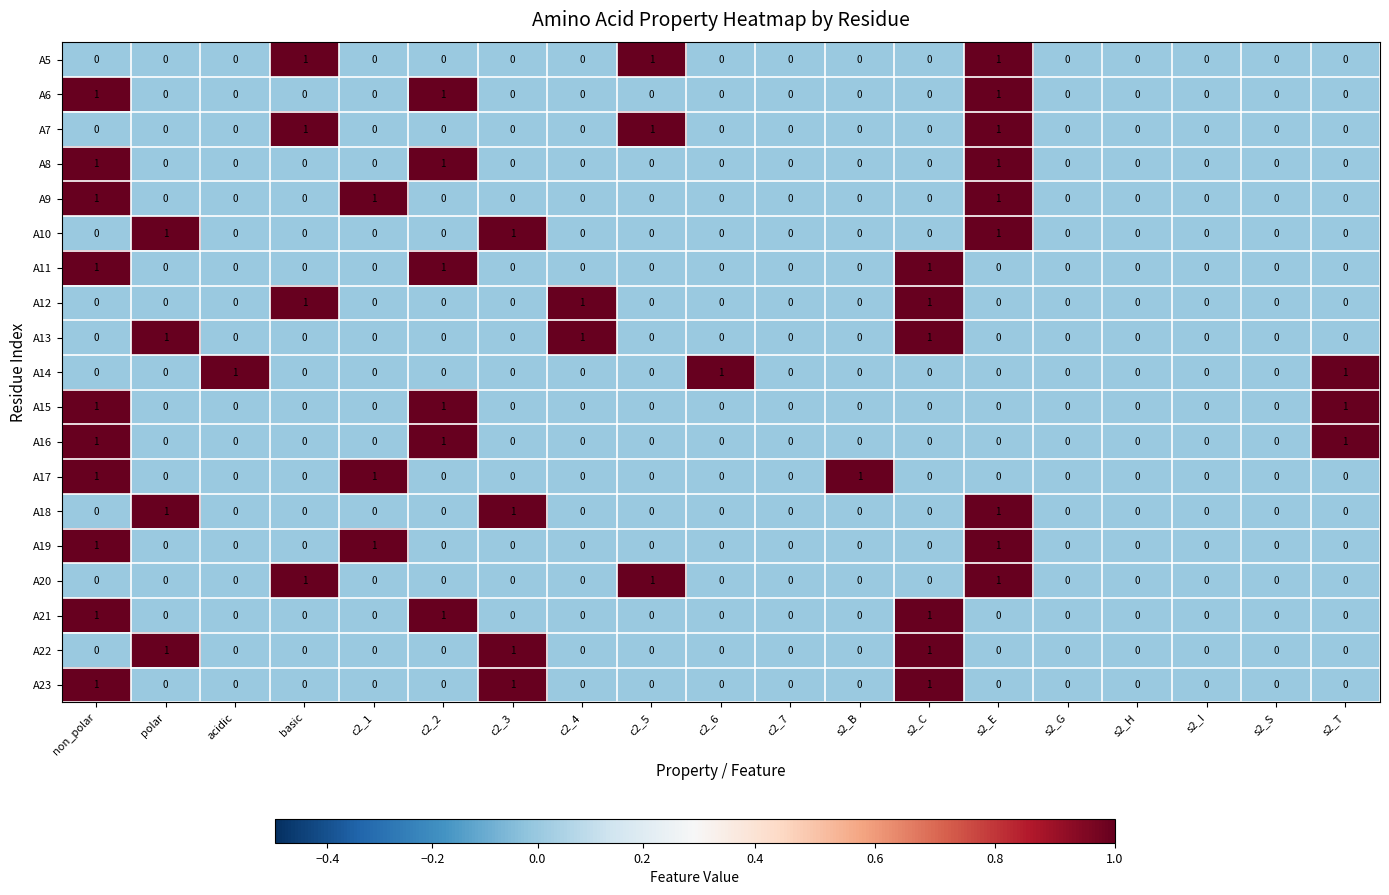

What is the sum of all A15 values?

3